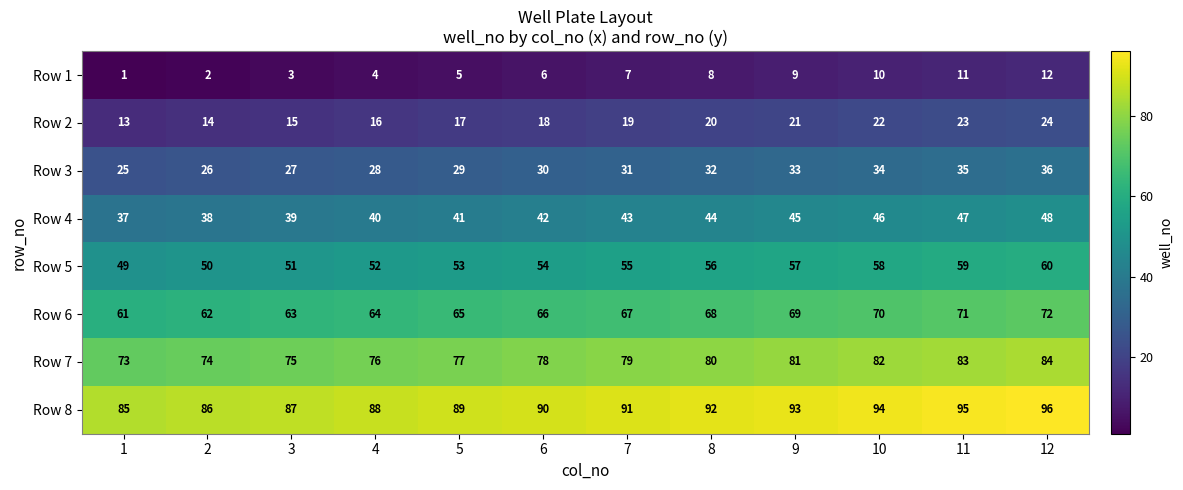

Which series has the largest total across all categories?

Row 8